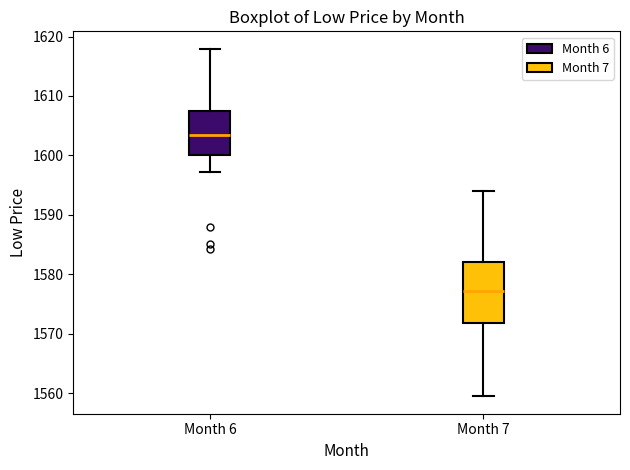

Where does the upper whisker of the box for Month 7 end on the y-axis? The values are not printed on the chart, so give them approximately, as read against the axis.

1594